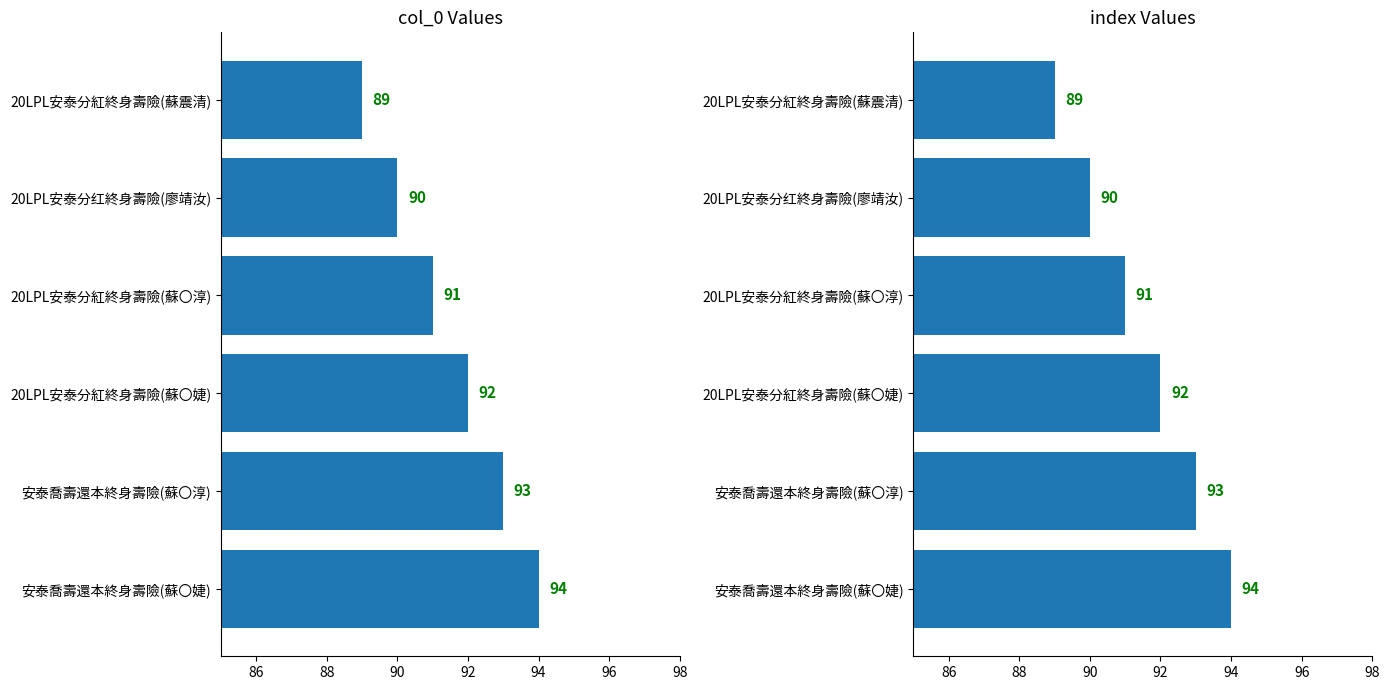

The col_0 series shows 20 at 20LPL安泰分紅終身壽險(蘇震清). True or false?

False